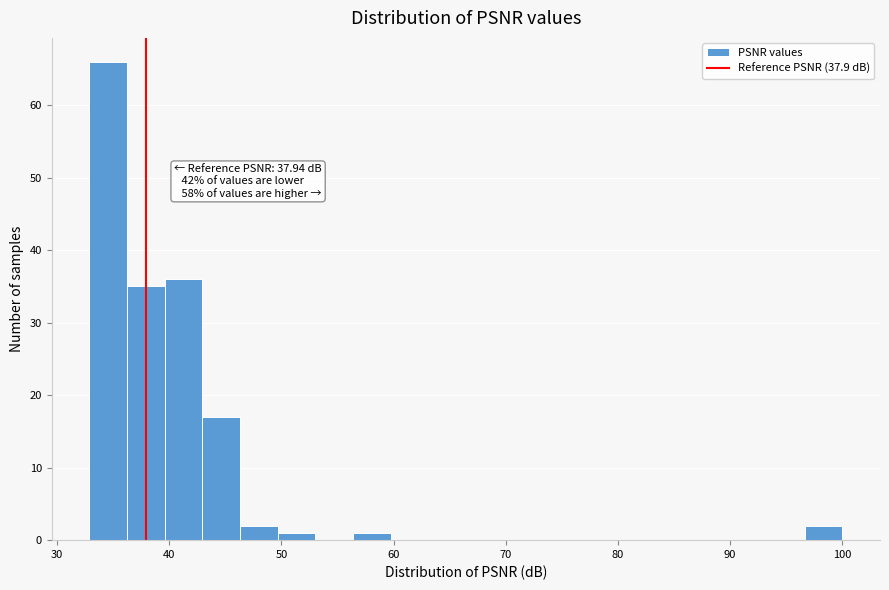

Read against the x-axis, roughly where is the centre of the tallest bar?

35